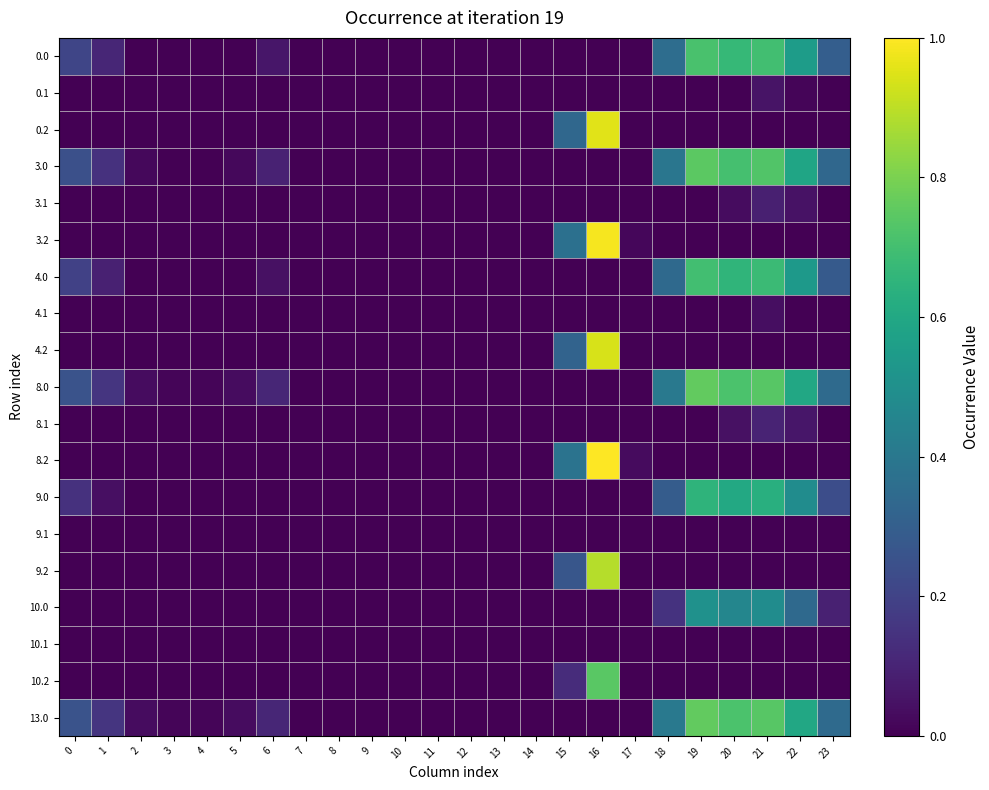

Reading right to left, what are all the values shown in this chart?

0.0: 23=0.3	22=0.6	21=0.7	20=0.7	19=0.7	18=0.4	17=0.0	16=0.0	15=0.0	14=0.0	13=0.0	12=0.0	11=0.0	10=0.0	9=0.0	8=0.0	7=0.0	6=0.1	5=0.0	4=0.0	3=0.0	2=0.0	1=0.1	0=0.2
0.1: 23=0.0	22=0.0	21=0.1	20=0.0	19=0.0	18=0.0	17=0.0	16=0.0	15=0.0	14=0.0	13=0.0	12=0.0	11=0.0	10=0.0	9=0.0	8=0.0	7=0.0	6=0.0	5=0.0	4=0.0	3=0.0	2=0.0	1=0.0	0=0.0
0.2: 23=0.0	22=0.0	21=0.0	20=0.0	19=0.0	18=0.0	17=0.0	16=1.0	15=0.3	14=0.0	13=0.0	12=0.0	11=0.0	10=0.0	9=0.0	8=0.0	7=0.0	6=0.0	5=0.0	4=0.0	3=0.0	2=0.0	1=0.0	0=0.0
3.0: 23=0.3	22=0.6	21=0.7	20=0.7	19=0.7	18=0.4	17=0.0	16=0.0	15=0.0	14=0.0	13=0.0	12=0.0	11=0.0	10=0.0	9=0.0	8=0.0	7=0.0	6=0.1	5=0.0	4=0.0	3=0.0	2=0.0	1=0.1	0=0.2
3.1: 23=0.0	22=0.0	21=0.1	20=0.0	19=0.0	18=0.0	17=0.0	16=0.0	15=0.0	14=0.0	13=0.0	12=0.0	11=0.0	10=0.0	9=0.0	8=0.0	7=0.0	6=0.0	5=0.0	4=0.0	3=0.0	2=0.0	1=0.0	0=0.0
3.2: 23=0.0	22=0.0	21=0.0	20=0.0	19=0.0	18=0.0	17=0.0	16=1.0	15=0.4	14=0.0	13=0.0	12=0.0	11=0.0	10=0.0	9=0.0	8=0.0	7=0.0	6=0.0	5=0.0	4=0.0	3=0.0	2=0.0	1=0.0	0=0.0
4.0: 23=0.3	22=0.5	21=0.7	20=0.7	19=0.7	18=0.3	17=0.0	16=0.0	15=0.0	14=0.0	13=0.0	12=0.0	11=0.0	10=0.0	9=0.0	8=0.0	7=0.0	6=0.0	5=0.0	4=0.0	3=0.0	2=0.0	1=0.1	0=0.2
4.1: 23=0.0	22=0.0	21=0.0	20=0.0	19=0.0	18=0.0	17=0.0	16=0.0	15=0.0	14=0.0	13=0.0	12=0.0	11=0.0	10=0.0	9=0.0	8=0.0	7=0.0	6=0.0	5=0.0	4=0.0	3=0.0	2=0.0	1=0.0	0=0.0
4.2: 23=0.0	22=0.0	21=0.0	20=0.0	19=0.0	18=0.0	17=0.0	16=0.9	15=0.3	14=0.0	13=0.0	12=0.0	11=0.0	10=0.0	9=0.0	8=0.0	7=0.0	6=0.0	5=0.0	4=0.0	3=0.0	2=0.0	1=0.0	0=0.0
8.0: 23=0.3	22=0.6	21=0.7	20=0.7	19=0.8	18=0.4	17=0.0	16=0.0	15=0.0	14=0.0	13=0.0	12=0.0	11=0.0	10=0.0	9=0.0	8=0.0	7=0.0	6=0.1	5=0.0	4=0.0	3=0.0	2=0.0	1=0.2	0=0.3
8.1: 23=0.0	22=0.1	21=0.1	20=0.0	19=0.0	18=0.0	17=0.0	16=0.0	15=0.0	14=0.0	13=0.0	12=0.0	11=0.0	10=0.0	9=0.0	8=0.0	7=0.0	6=0.0	5=0.0	4=0.0	3=0.0	2=0.0	1=0.0	0=0.0
8.2: 23=0.0	22=0.0	21=0.0	20=0.0	19=0.0	18=0.0	17=0.0	16=1.0	15=0.4	14=0.0	13=0.0	12=0.0	11=0.0	10=0.0	9=0.0	8=0.0	7=0.0	6=0.0	5=0.0	4=0.0	3=0.0	2=0.0	1=0.0	0=0.0
9.0: 23=0.2	22=0.5	21=0.6	20=0.6	19=0.6	18=0.3	17=0.0	16=0.0	15=0.0	14=0.0	13=0.0	12=0.0	11=0.0	10=0.0	9=0.0	8=0.0	7=0.0	6=0.0	5=0.0	4=0.0	3=0.0	2=0.0	1=0.0	0=0.1
9.1: 23=0.0	22=0.0	21=0.0	20=0.0	19=0.0	18=0.0	17=0.0	16=0.0	15=0.0	14=0.0	13=0.0	12=0.0	11=0.0	10=0.0	9=0.0	8=0.0	7=0.0	6=0.0	5=0.0	4=0.0	3=0.0	2=0.0	1=0.0	0=0.0
9.2: 23=0.0	22=0.0	21=0.0	20=0.0	19=0.0	18=0.0	17=0.0	16=0.9	15=0.3	14=0.0	13=0.0	12=0.0	11=0.0	10=0.0	9=0.0	8=0.0	7=0.0	6=0.0	5=0.0	4=0.0	3=0.0	2=0.0	1=0.0	0=0.0
10.0: 23=0.1	22=0.3	21=0.5	20=0.5	19=0.5	18=0.1	17=0.0	16=0.0	15=0.0	14=0.0	13=0.0	12=0.0	11=0.0	10=0.0	9=0.0	8=0.0	7=0.0	6=0.0	5=0.0	4=0.0	3=0.0	2=0.0	1=0.0	0=0.0
10.1: 23=0.0	22=0.0	21=0.0	20=0.0	19=0.0	18=0.0	17=0.0	16=0.0	15=0.0	14=0.0	13=0.0	12=0.0	11=0.0	10=0.0	9=0.0	8=0.0	7=0.0	6=0.0	5=0.0	4=0.0	3=0.0	2=0.0	1=0.0	0=0.0
10.2: 23=0.0	22=0.0	21=0.0	20=0.0	19=0.0	18=0.0	17=0.0	16=0.7	15=0.1	14=0.0	13=0.0	12=0.0	11=0.0	10=0.0	9=0.0	8=0.0	7=0.0	6=0.0	5=0.0	4=0.0	3=0.0	2=0.0	1=0.0	0=0.0
13.0: 23=0.3	22=0.6	21=0.7	20=0.7	19=0.8	18=0.4	17=0.0	16=0.0	15=0.0	14=0.0	13=0.0	12=0.0	11=0.0	10=0.0	9=0.0	8=0.0	7=0.0	6=0.1	5=0.0	4=0.0	3=0.0	2=0.0	1=0.2	0=0.3